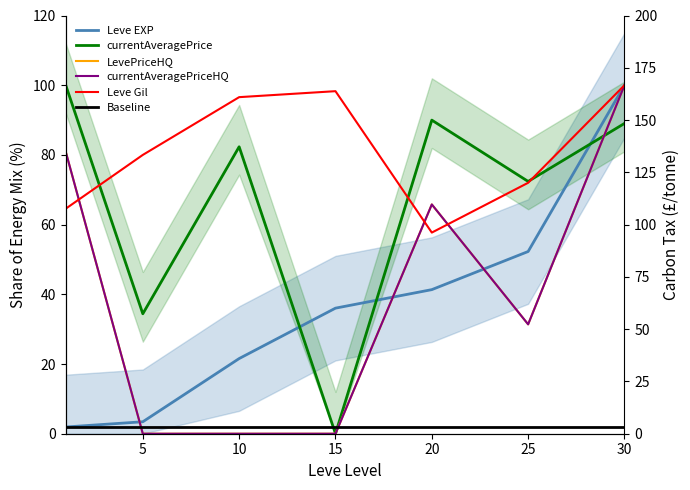

True or false: Baseline and Leve Gil intersect in this chart.

False